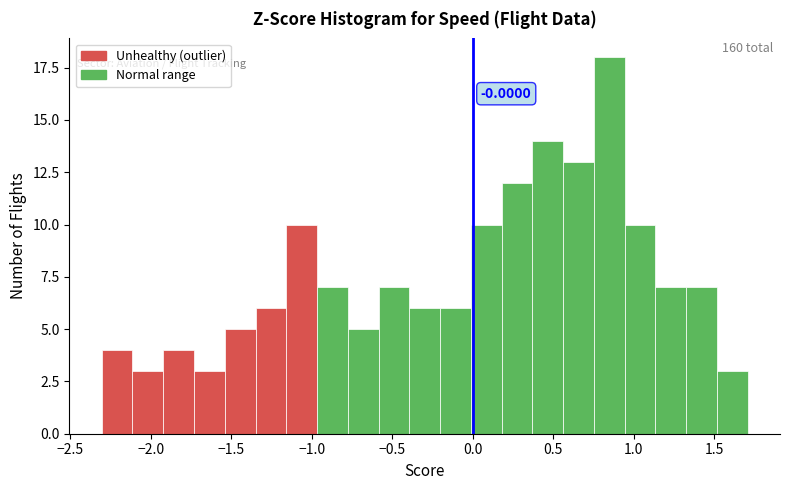

Around what value on the x-axis is the tallest bar? Give the approximate position of its centre, as read against the axis.

0.85